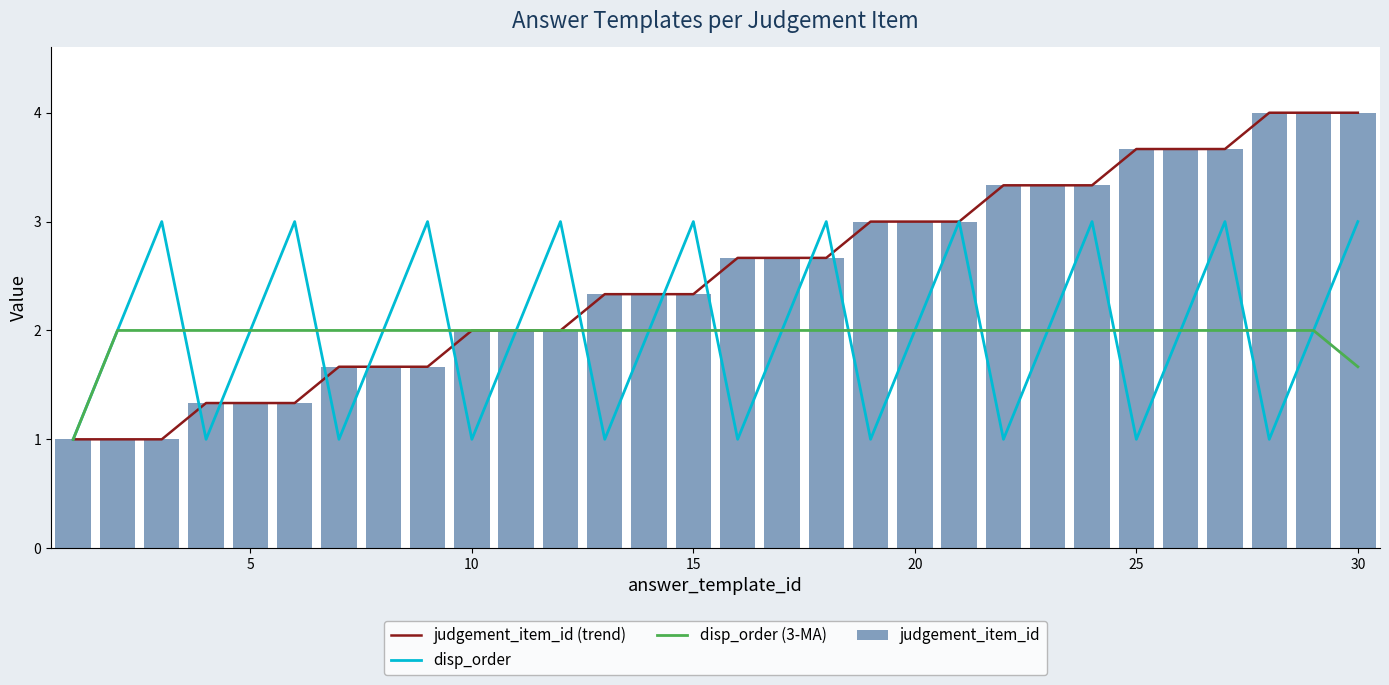

What are all the series names shown in the legend?

judgement_item_id (trend), disp_order, disp_order (3-MA), judgement_item_id